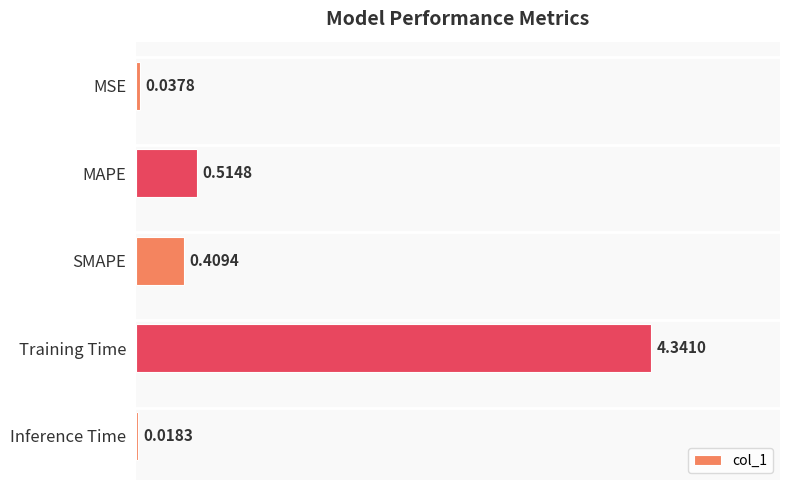

What is the label of the 4th bar from the bottom?

MAPE